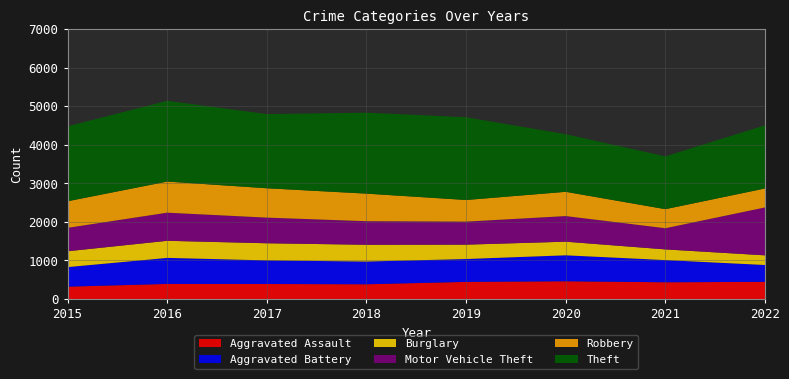

Reading left to right, extract all data points from this chart.

Aggravated Assault: 2015=319	2016=390	2017=388	2018=381	2019=443	2020=459	2021=433	2022=444
Aggravated Battery: 2015=507	2016=675	2017=612	2018=589	2019=593	2020=673	2021=575	2022=437
Burglary: 2015=411	2016=443	2017=444	2018=435	2019=372	2020=353	2021=277	2022=250
Motor Vehicle Theft: 2015=607	2016=729	2017=665	2018=611	2019=597	2020=664	2021=549	2022=1242
Robbery: 2015=689	2016=807	2017=761	2018=715	2019=561	2020=629	2021=494	2022=492
Theft: 2015=1943	2016=2094	2017=1923	2018=2099	2019=2145	2020=1494	2021=1369	2022=1637